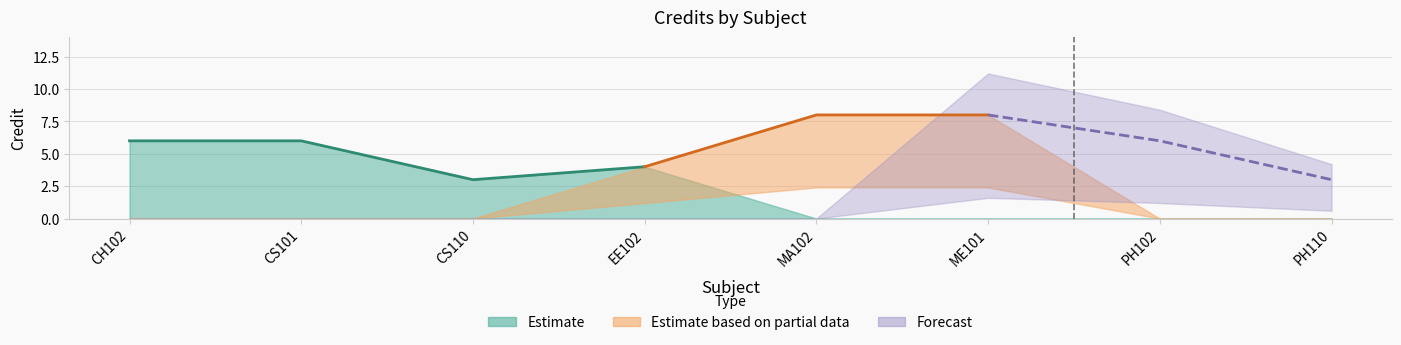

What position from the left is EE102?

4